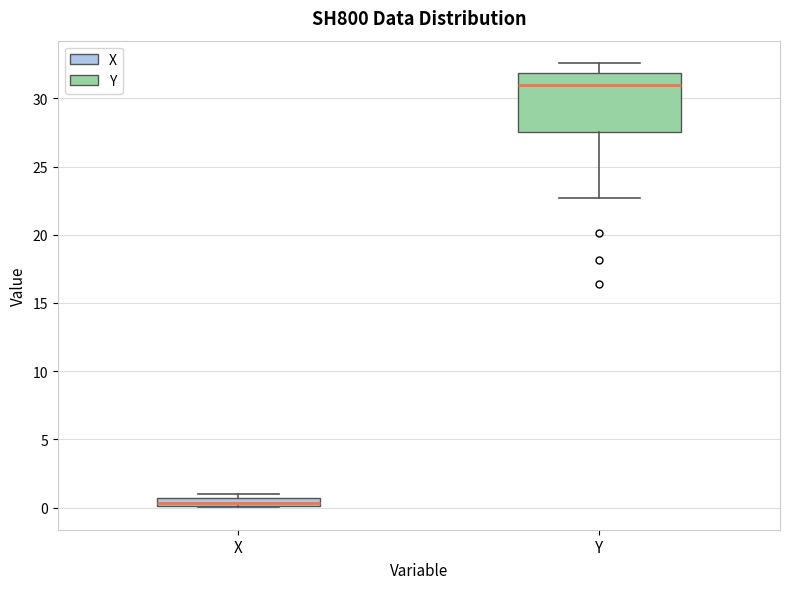

Which box's median line is the highest?

Y